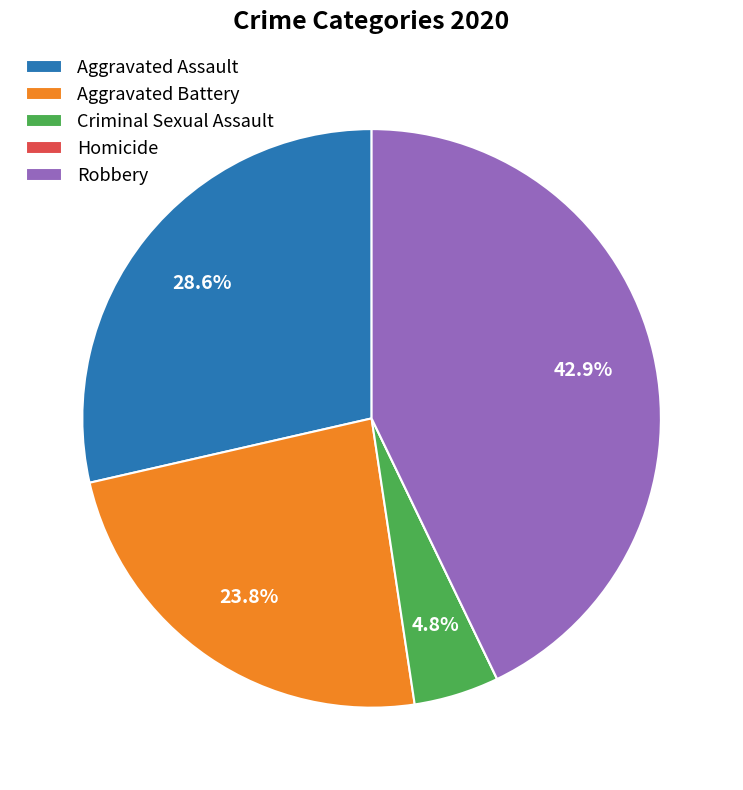

To the nearest percent, what is the difference between the largest and smallest slice percentages?

43%